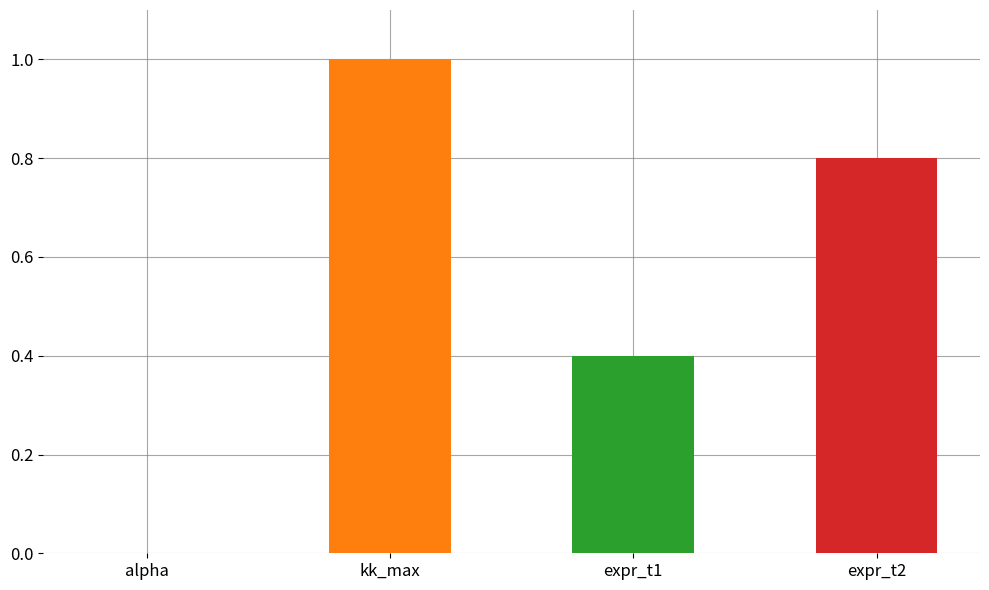

Which category has the highest value across all series?

kk_max